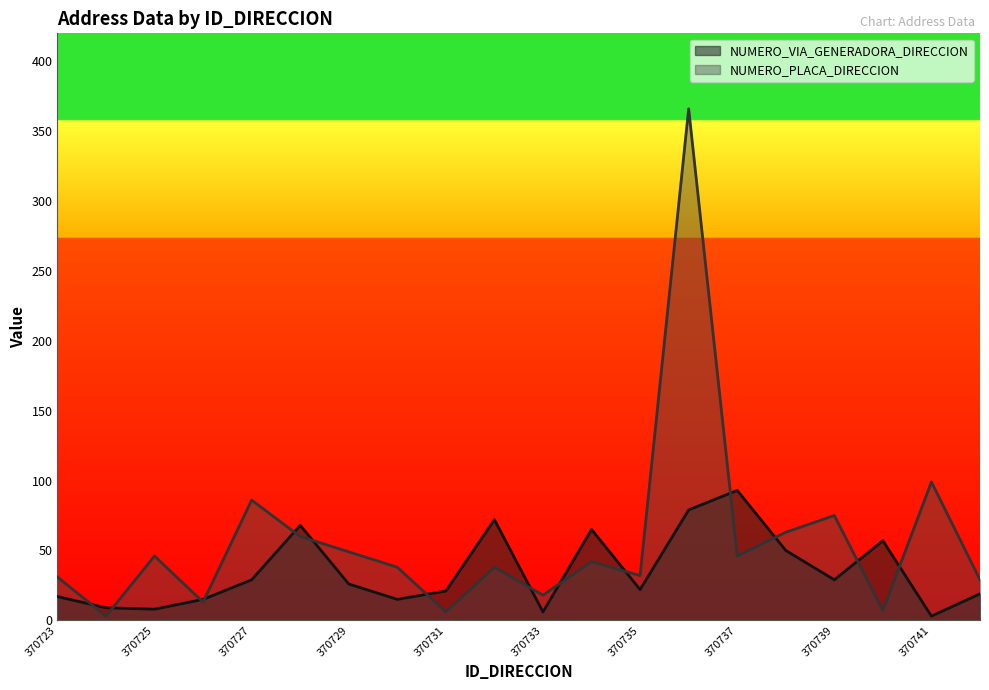

How many lines are shown in the chart?

2